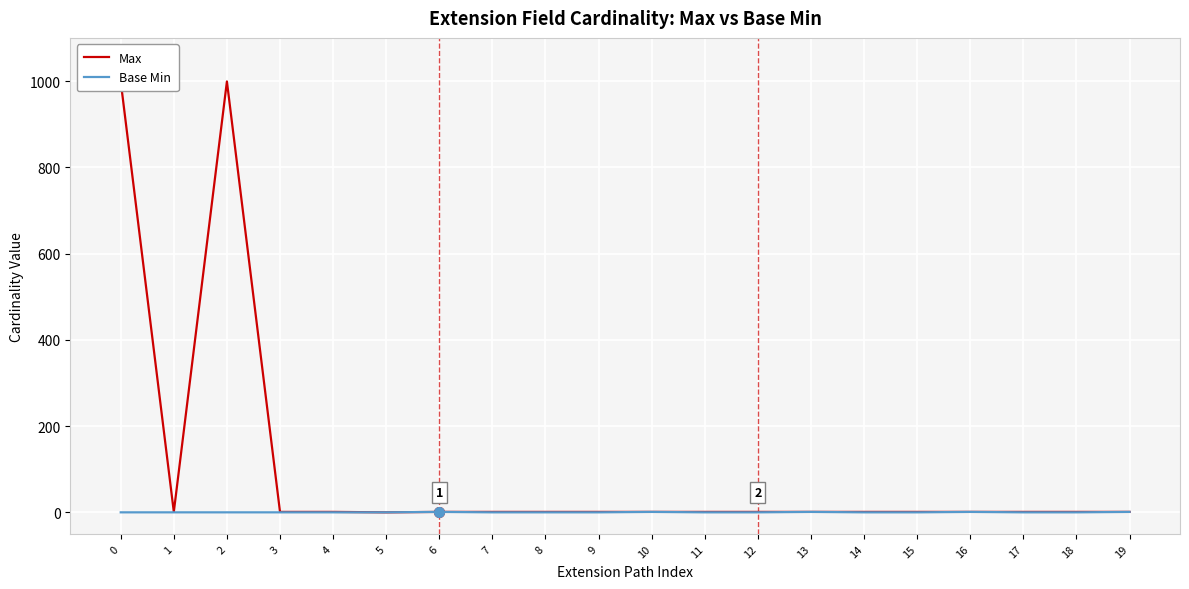

The Base Min series shows 0 at 15. True or false?

True